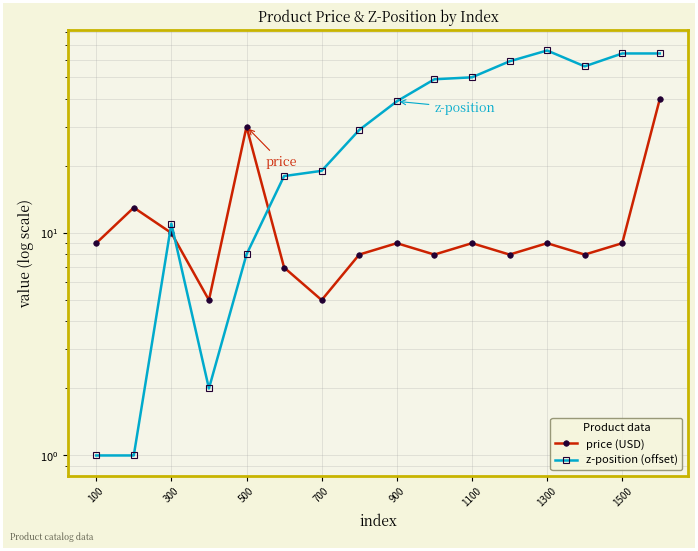

What are all the series names shown in the legend?

price (USD), z-position (offset)